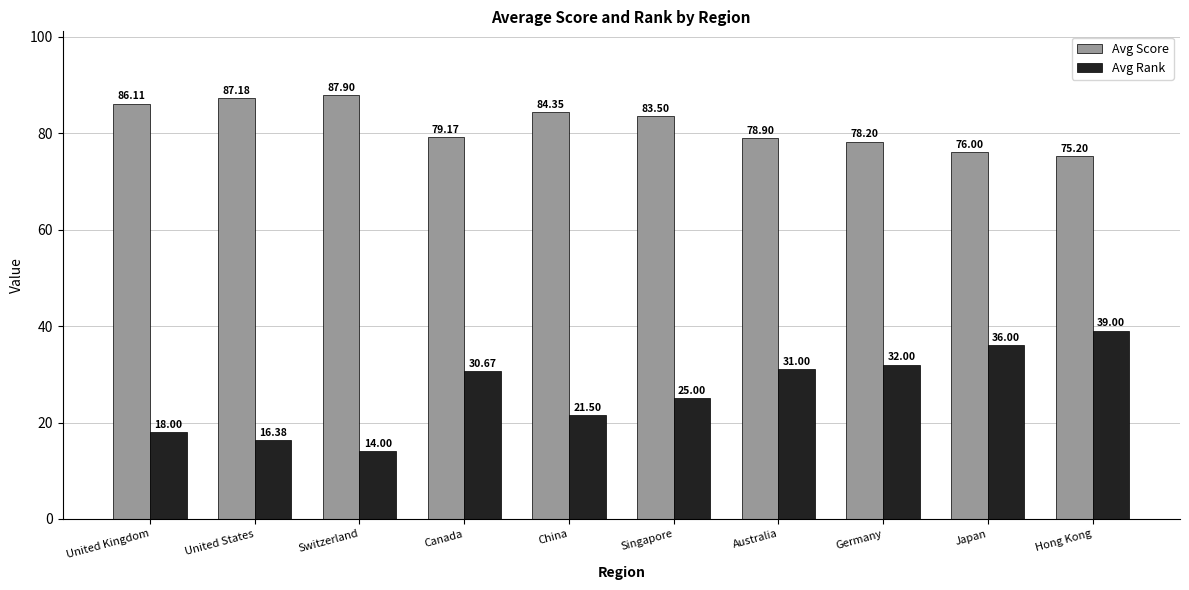

Which series has the widest spread of values?

Avg Rank